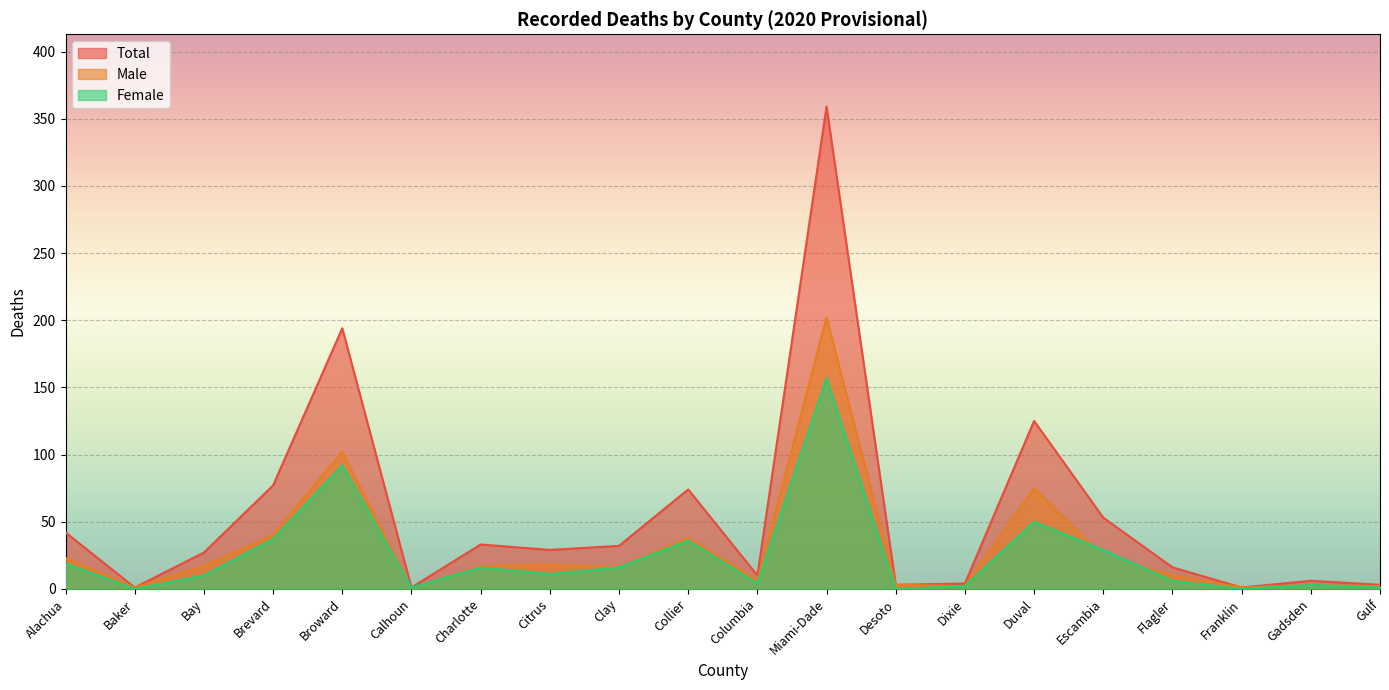

Rank the categories by Female value from highest to lowest.

Miami-Dade, Broward, Duval, Brevard, Collier, Escambia, Alachua, Charlotte, Clay, Citrus, Bay, Flagler, Columbia, Gadsden, Dixie, Calhoun, Gulf, Baker, Desoto, Franklin